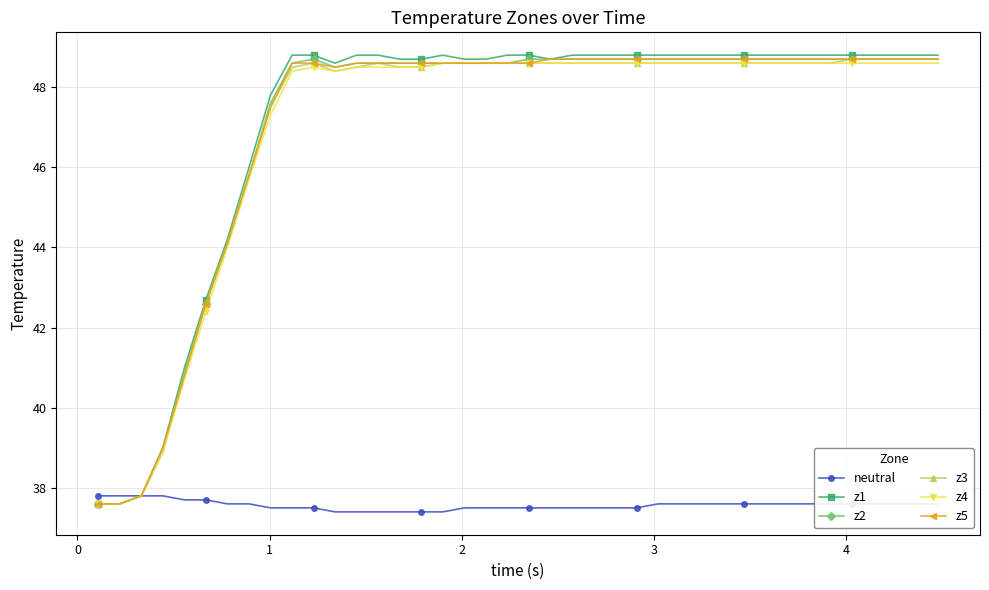

What are all the series names shown in the legend?

neutral, z1, z2, z3, z4, z5